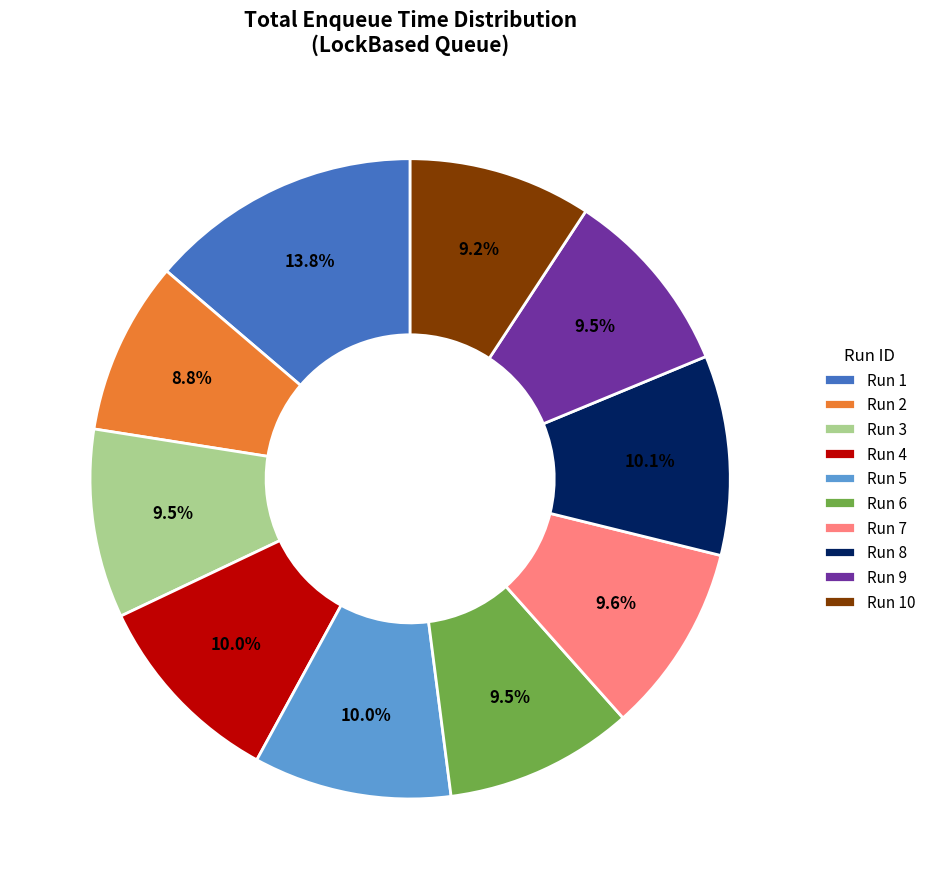

What is the ratio of the value at Run 8 to the value at Run 7?

1.1